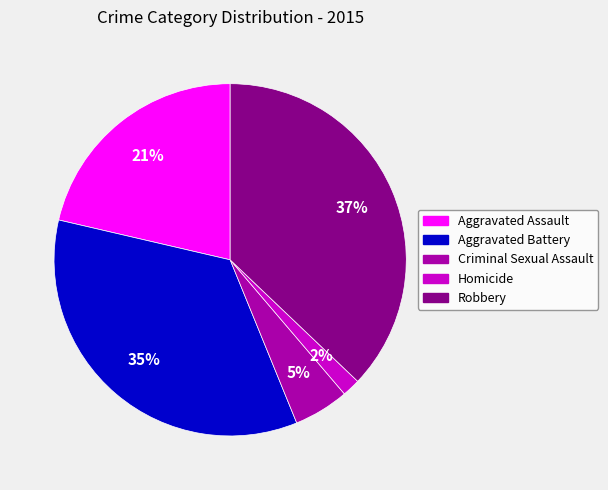

Between Aggravated Battery and Homicide, which is larger?

Aggravated Battery